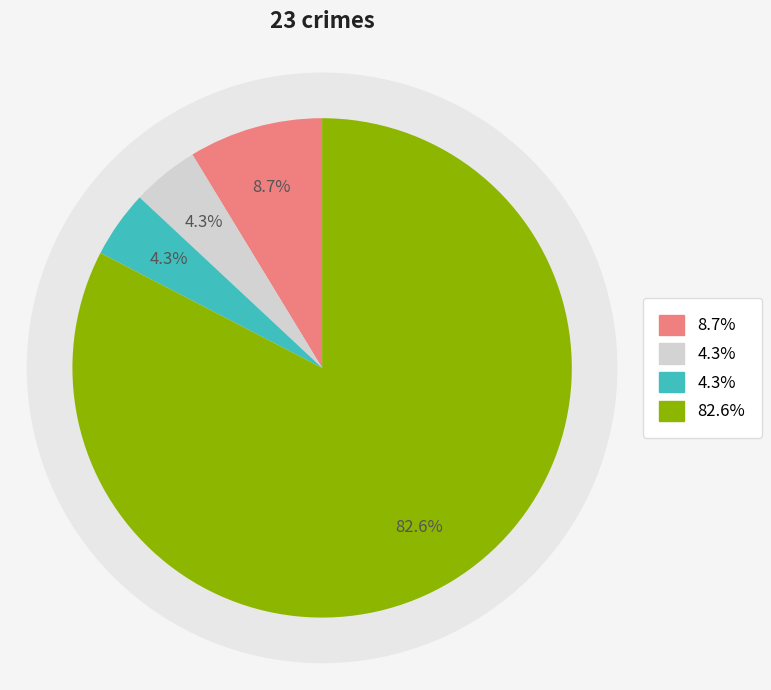

Count the number of slices in the pie.

4